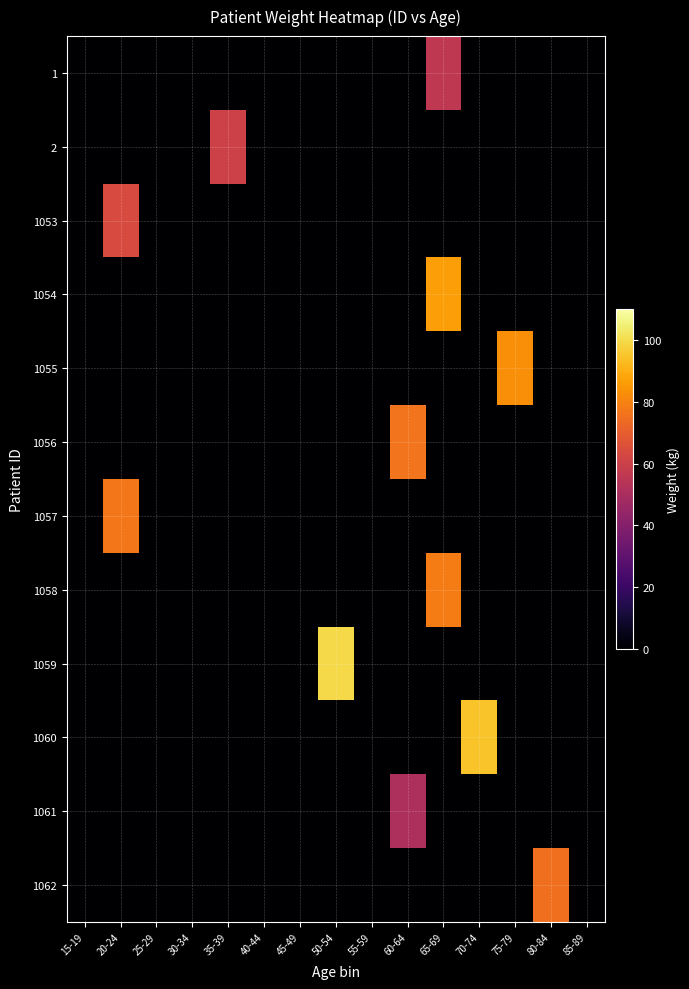

What is the total value across all series at 65-69?

221.1